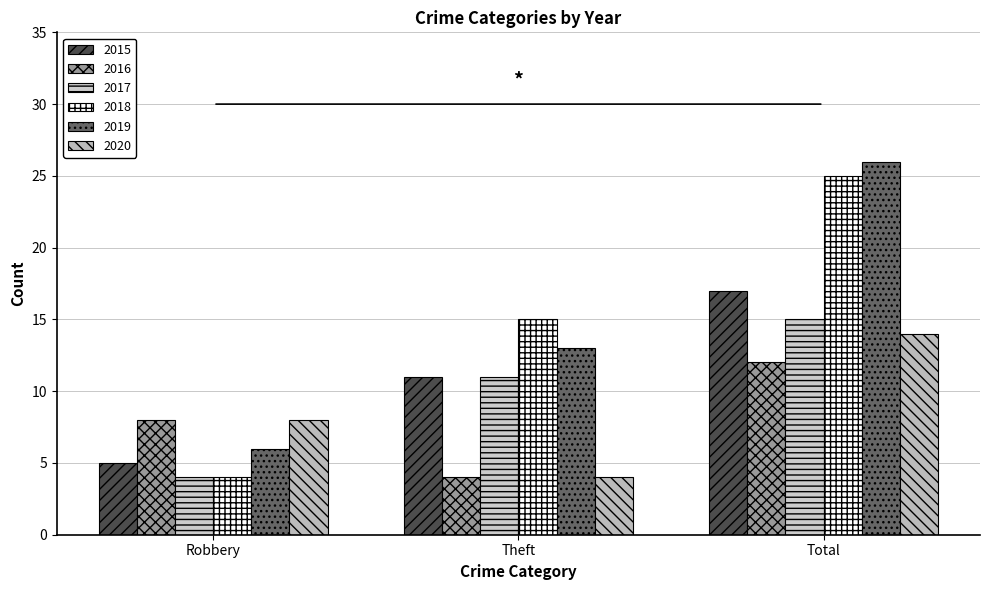

What are all the series names shown in the legend?

2015, 2016, 2017, 2018, 2019, 2020